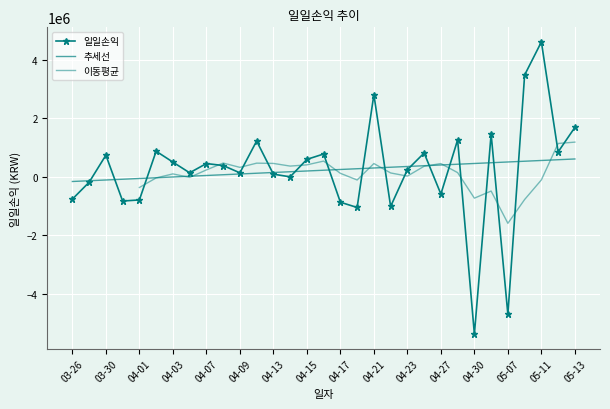

What is the difference between the second highest and minimum values?

8868427.2